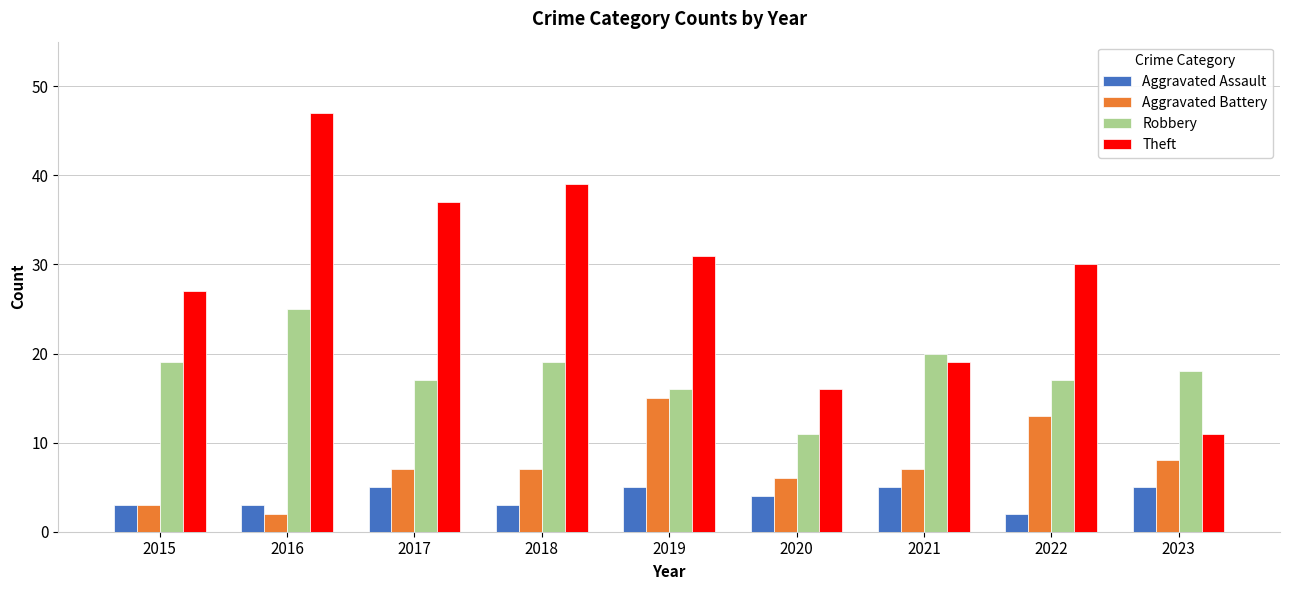

At which category is the sum across all series the highest?

2016